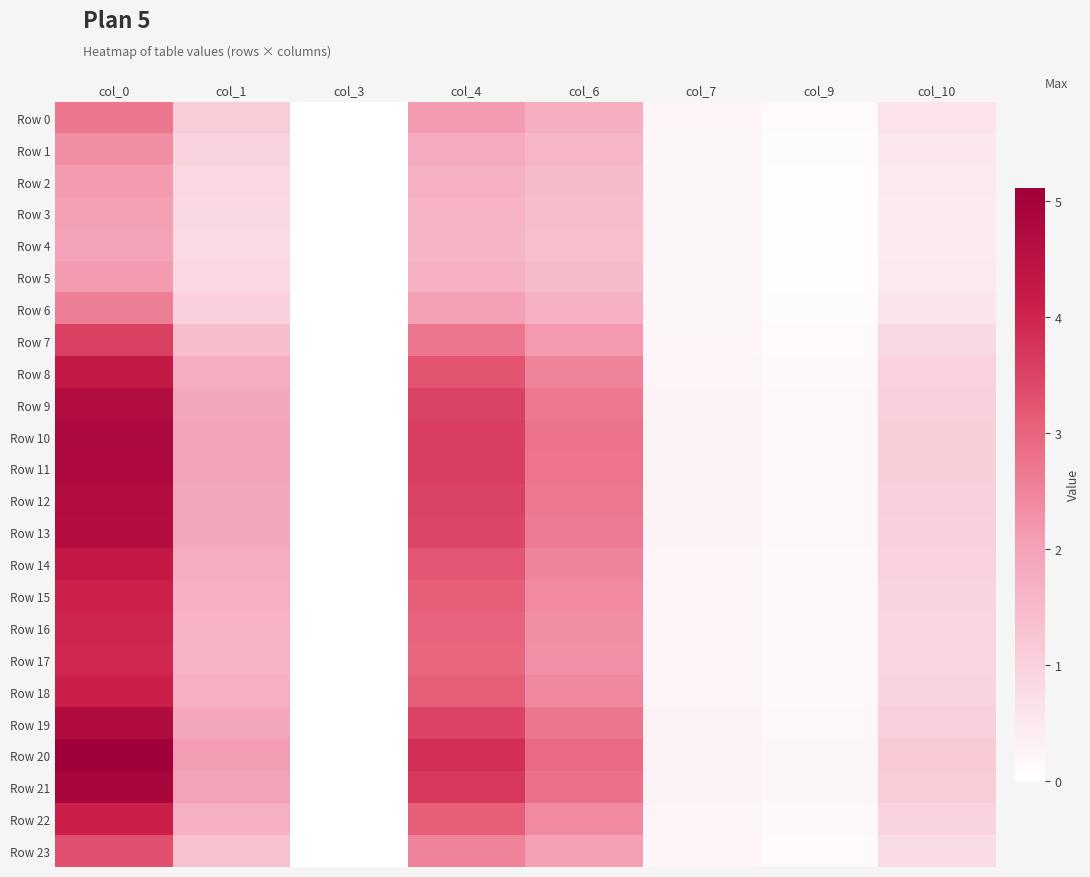

Which category has the lowest value across all series?

col_3